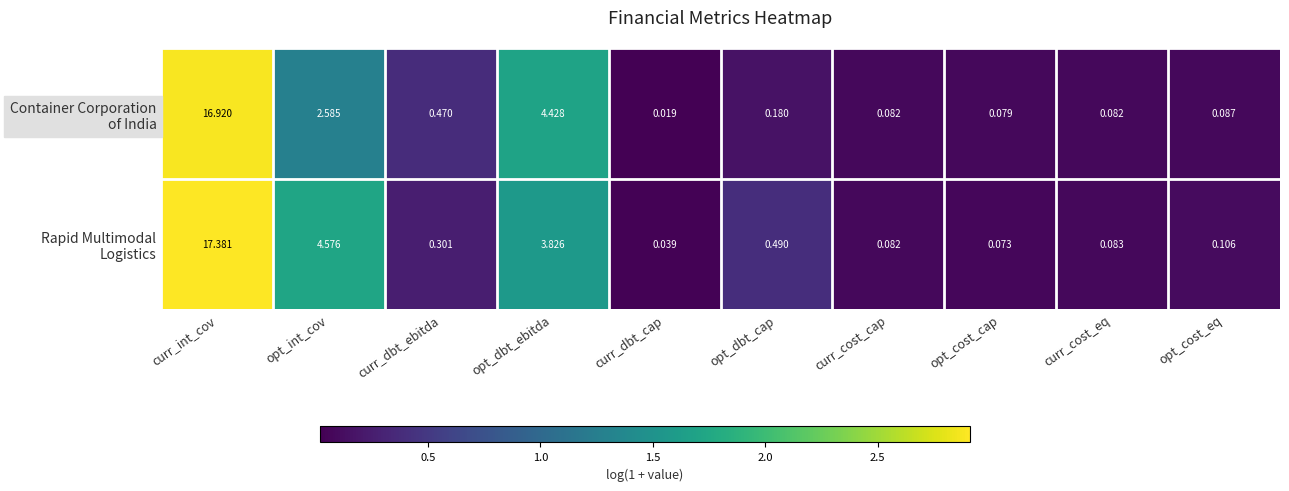

At which category does the chart reach its peak across all series?

curr_int_cov